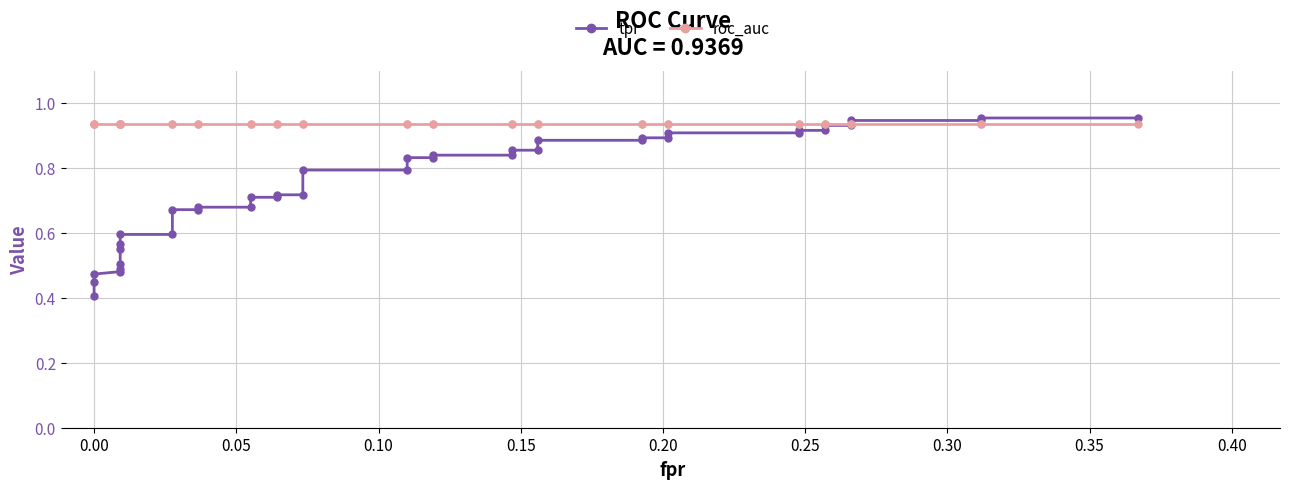

How many lines are shown in the chart?

2